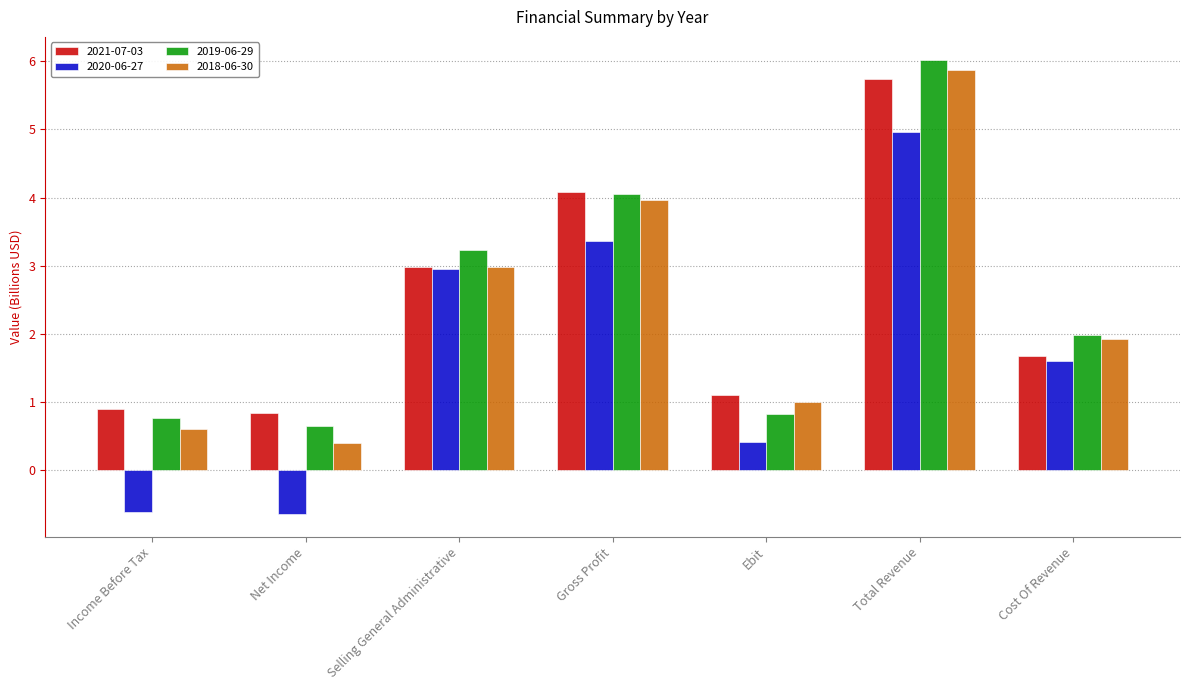

Which series changed the most between Ebit and Cost Of Revenue?

2020-06-27